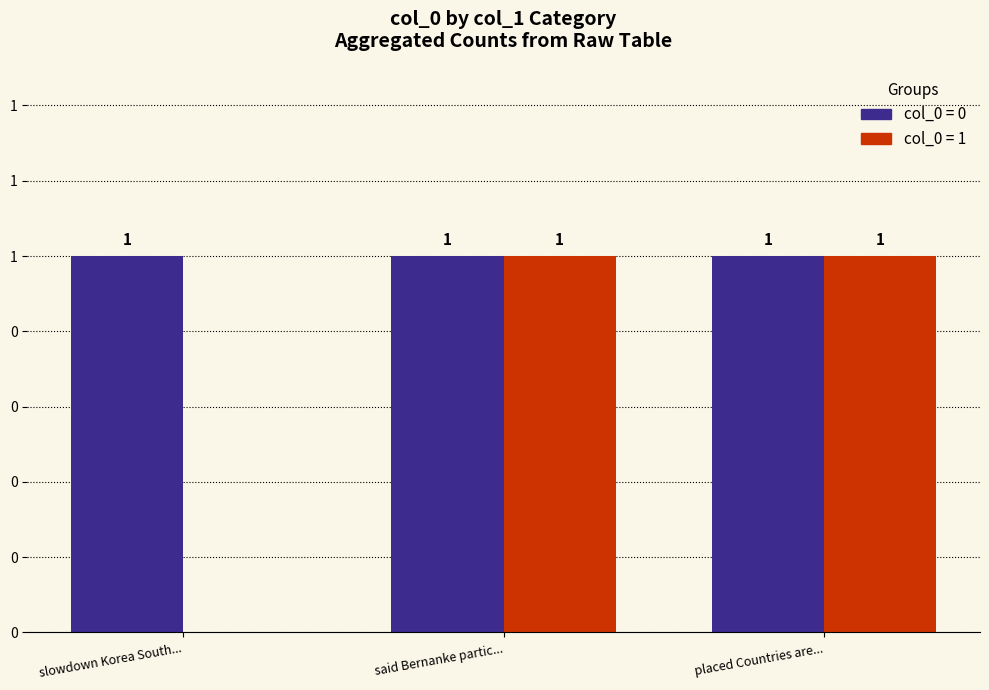

Are the bars grouped side by side (vs. stacked)?

Yes